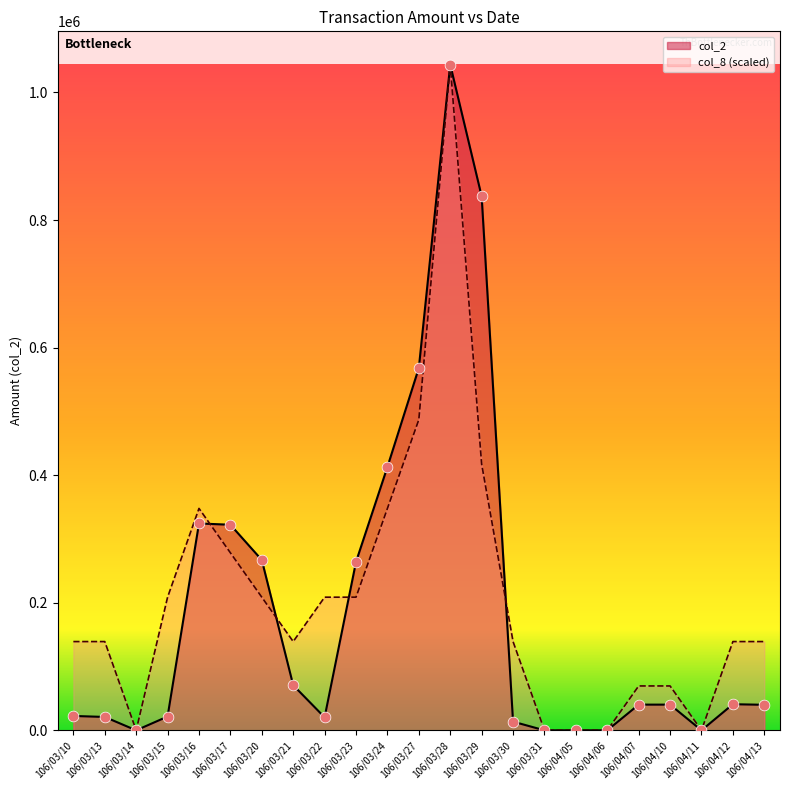

At how many categories does at least one series exceed 658223?

2